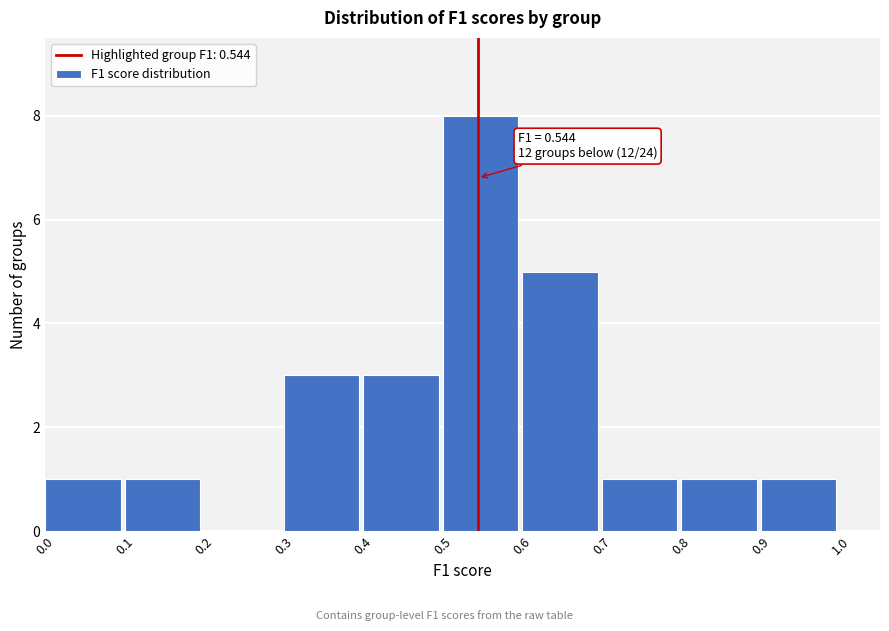

Over which range of the x-axis is the bar tallest?

0.5 to 0.6